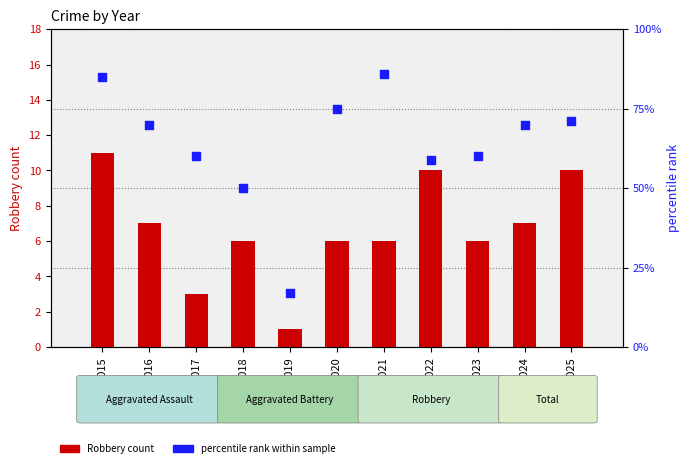

What is the change in value from 2016 to 2020?

+5